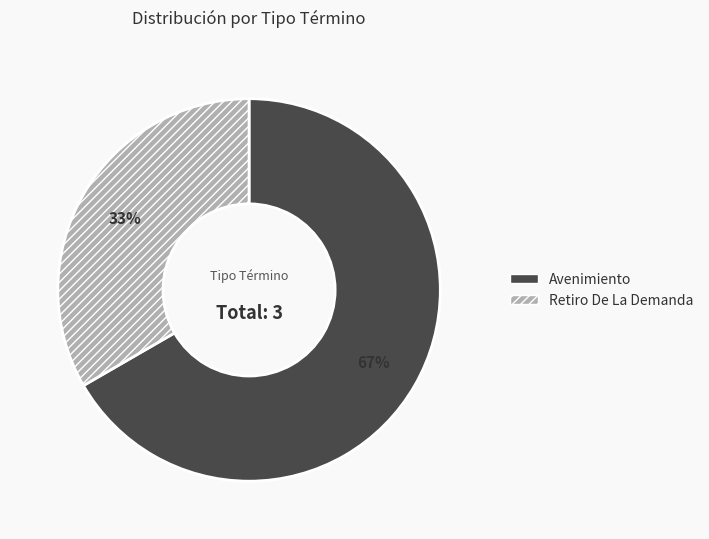

Approximately how many times larger is the value at Avenimiento compared to Retiro De La Demanda?

2.0